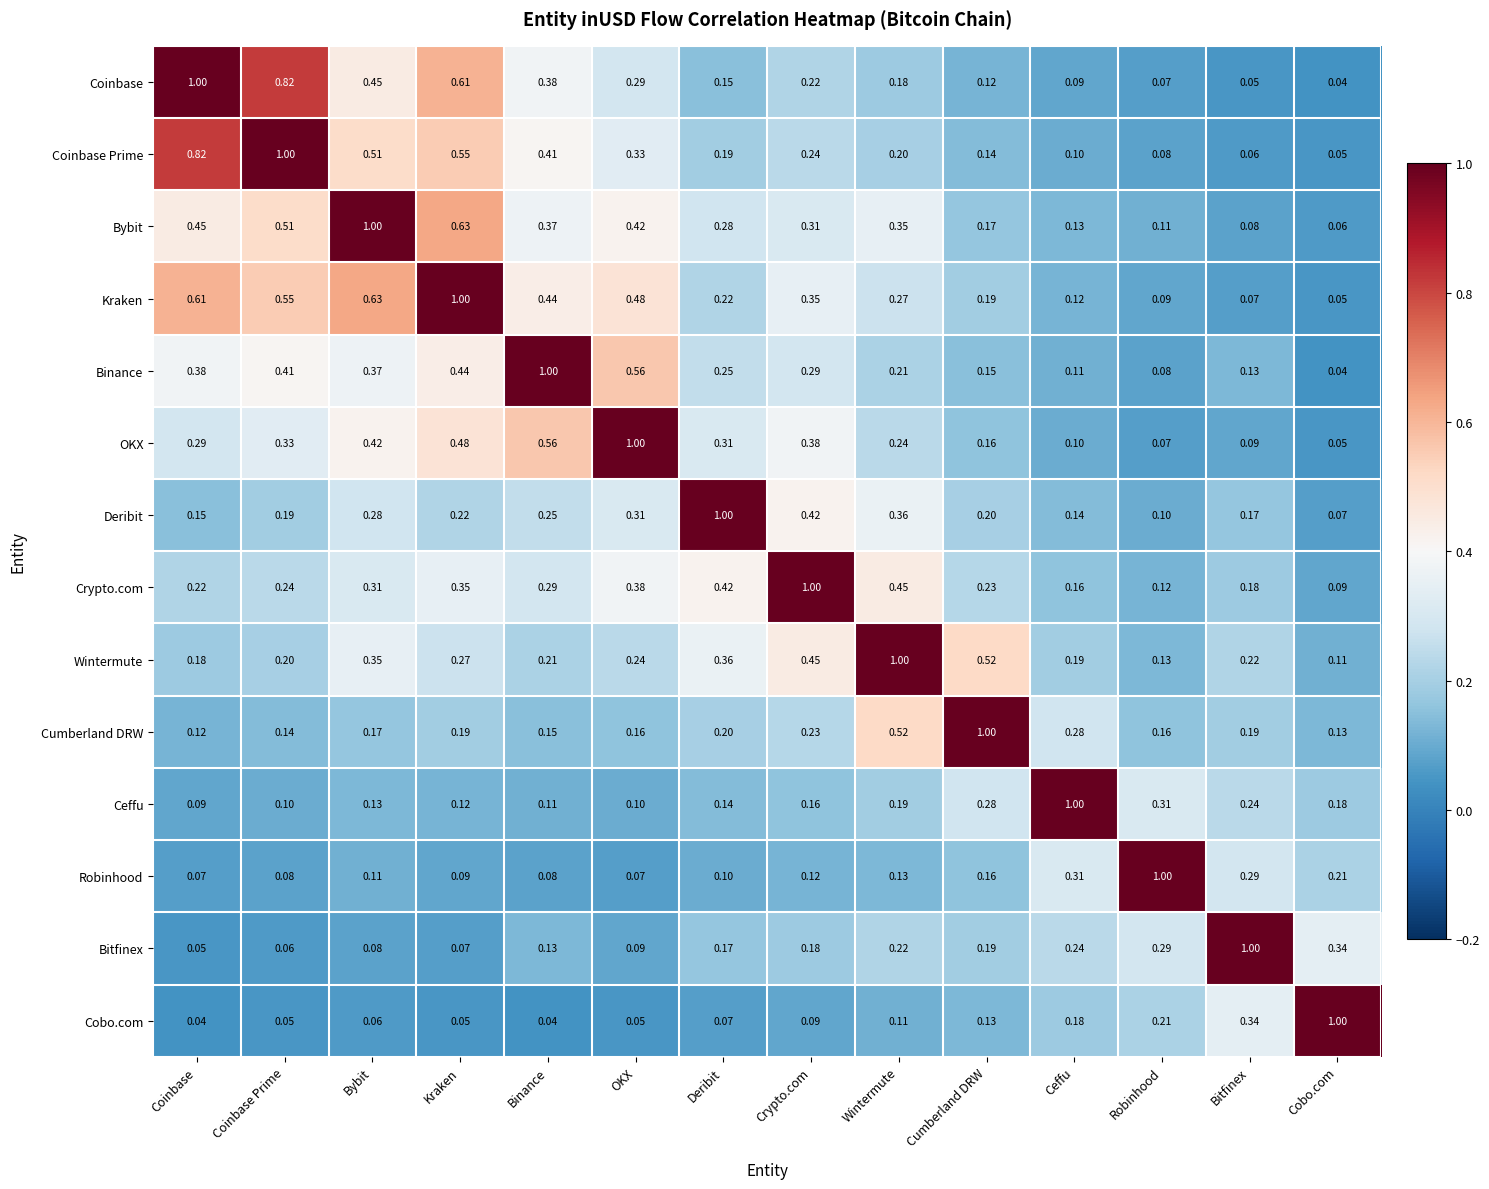

What is the difference between the highest and lowest values at Cumberland DRW?

0.9